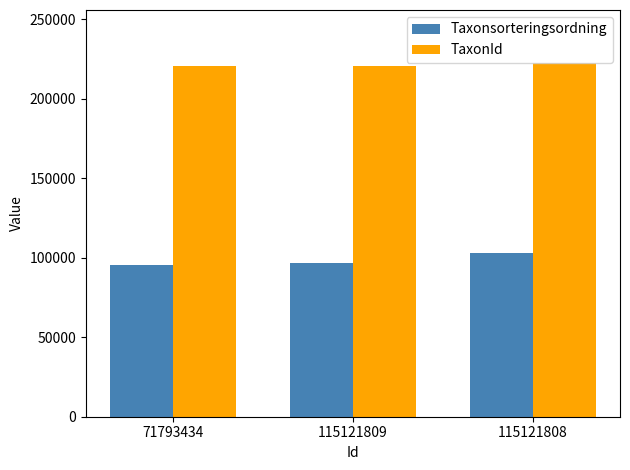

List the series in order of their peak value, highest first.

TaxonId, Taxonsorteringsordning